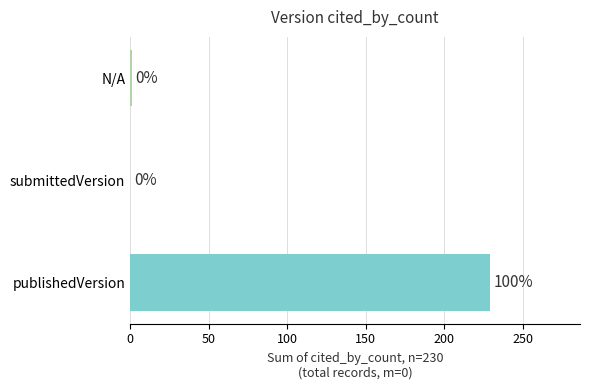

What is the change in value from publishedVersion to submittedVersion?

-229